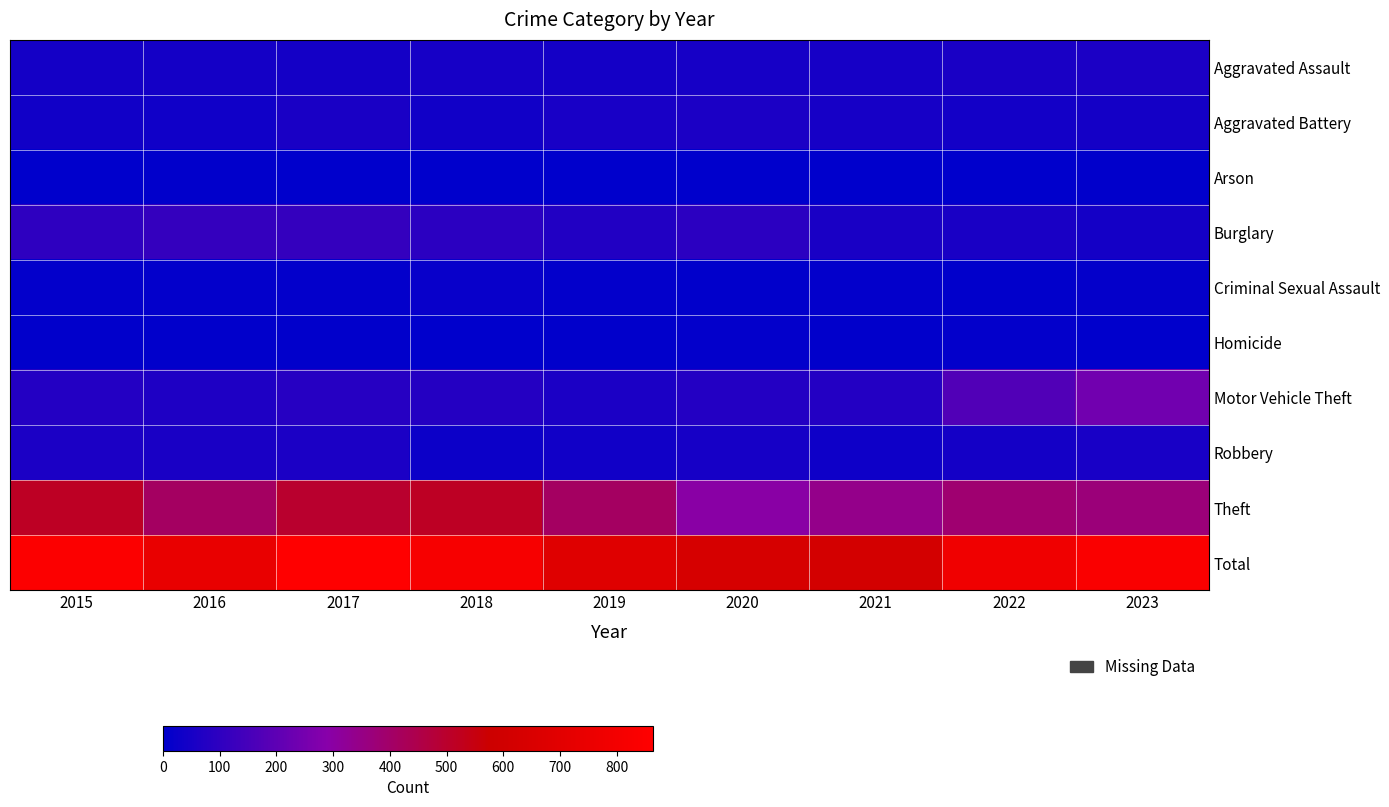

What is the difference between the highest and lowest values at 2019?

686